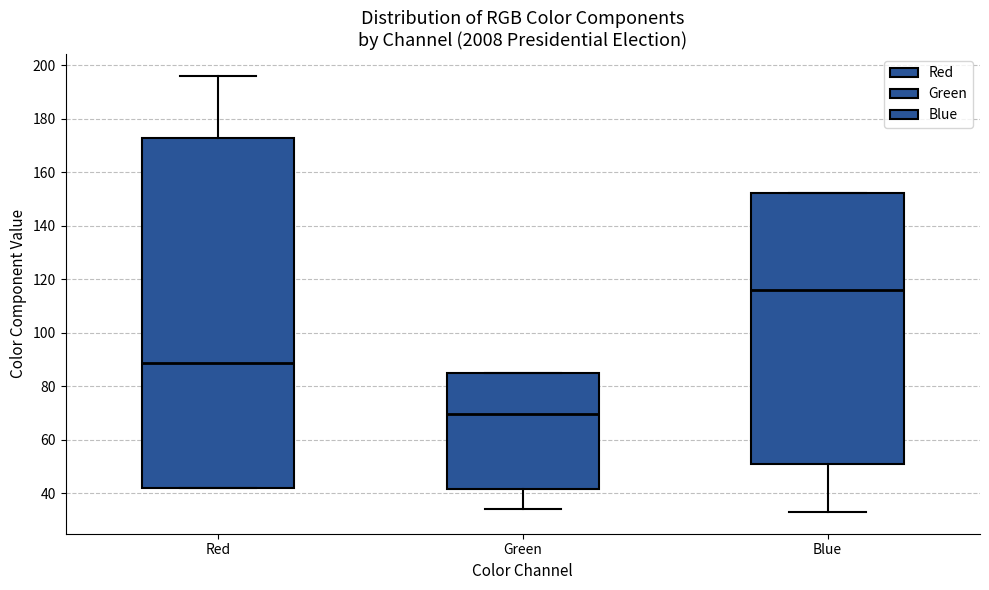

Reading left to right, read every box against the y-axis: the position of its median line, the range the box covers, and the ends of its whiskers. The values are not printed on the chart, so give them approximately, as read against the axis.

Red: median 88, box 42 to 172, whiskers 42 to 196
Green: median 70, box 42 to 86, whiskers 34 to 86
Blue: median 116, box 50 to 152, whiskers 34 to 152